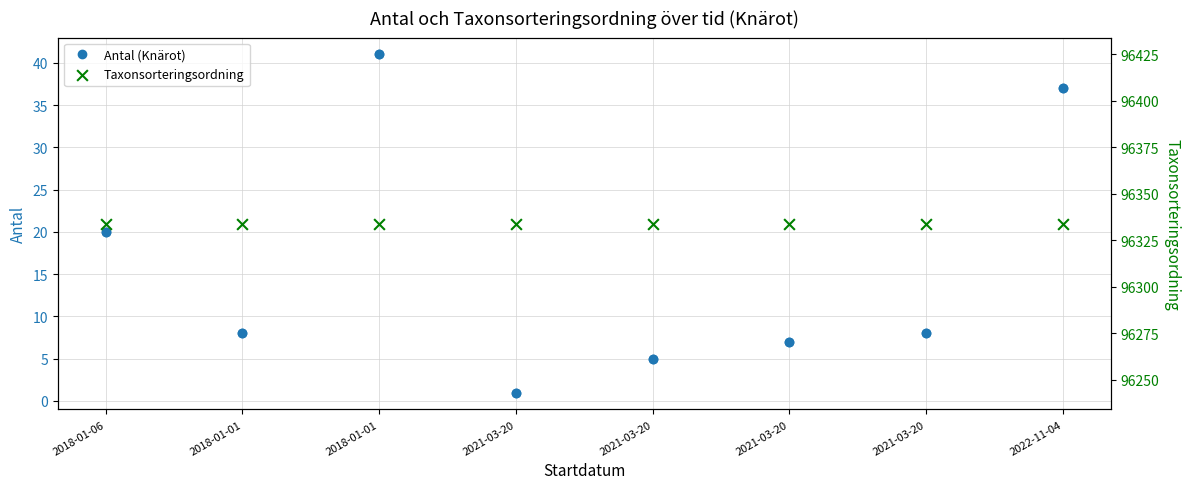

What is the total value across all series at 2021-03-20?

96335